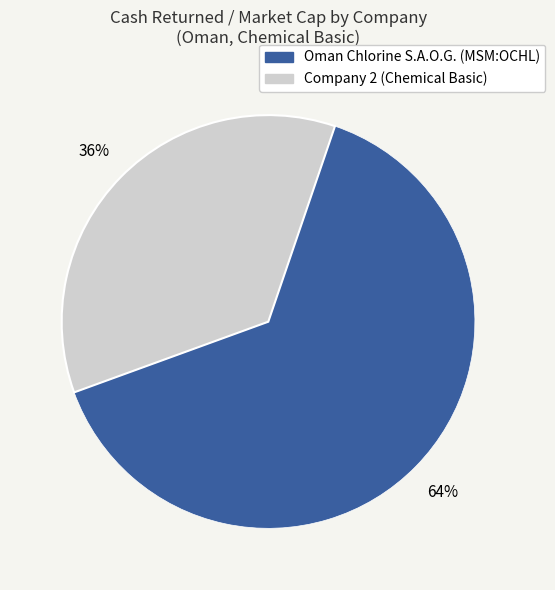

Is the sum of Company 2 (Chemical Basic) and Oman Chlorine S.A.O.G. (MSM:OCHL) greater than half?

Yes